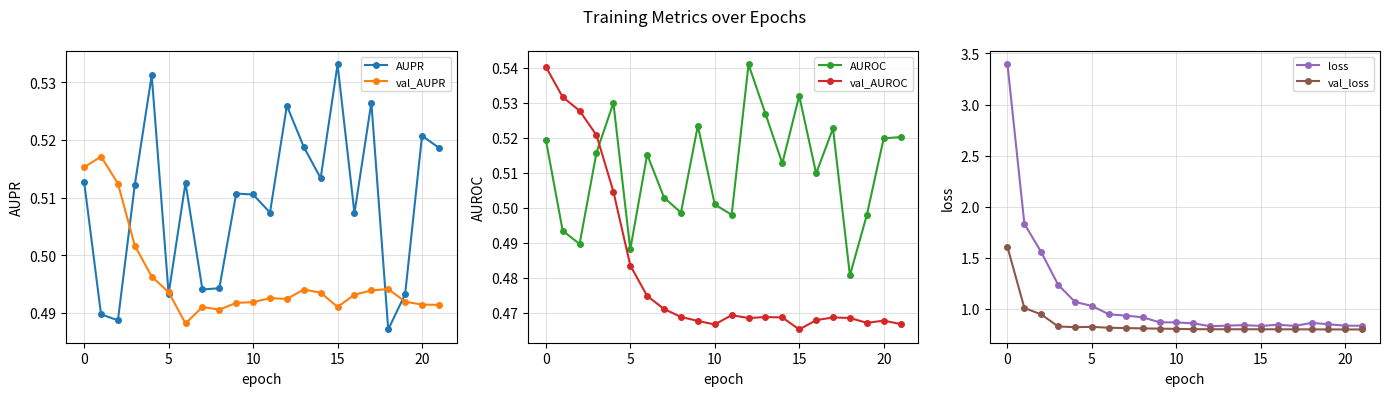

True or false: AUROC and val_AUROC cross at least once.

True